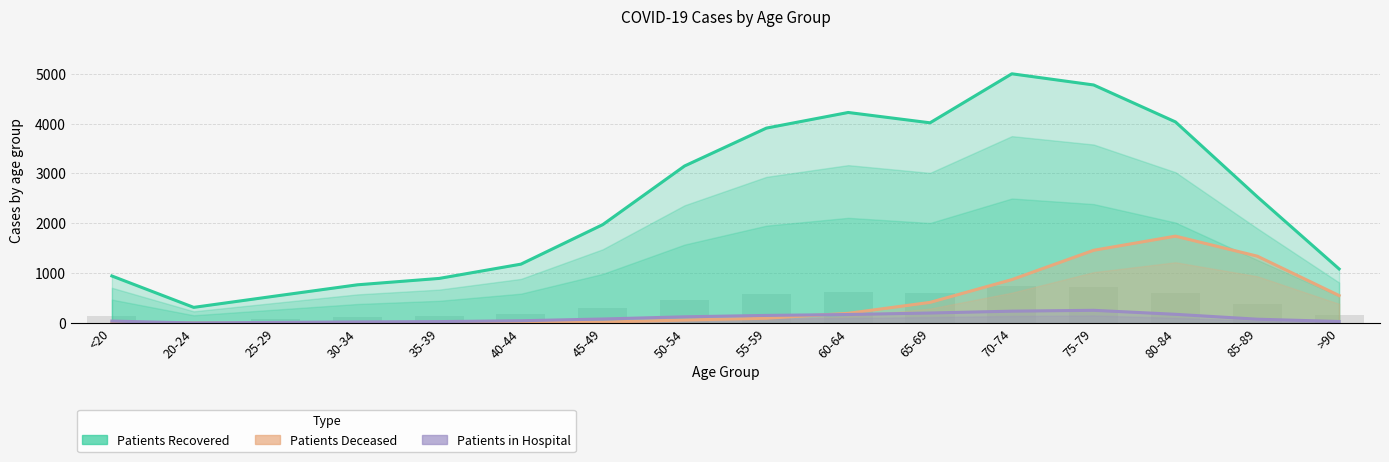

What are all the series names shown in the legend?

Patients Recovered, Patients Deceased, Patients in Hospital